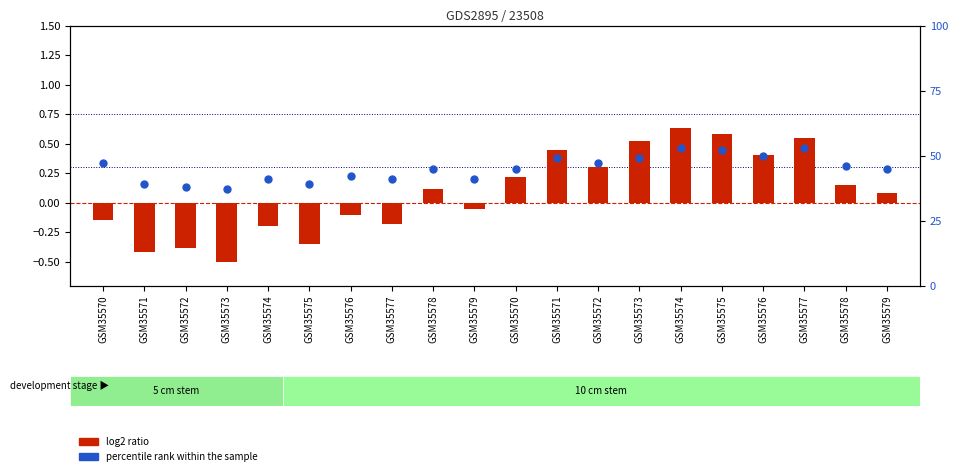

At how many categories does at least one series exceed 23?

20